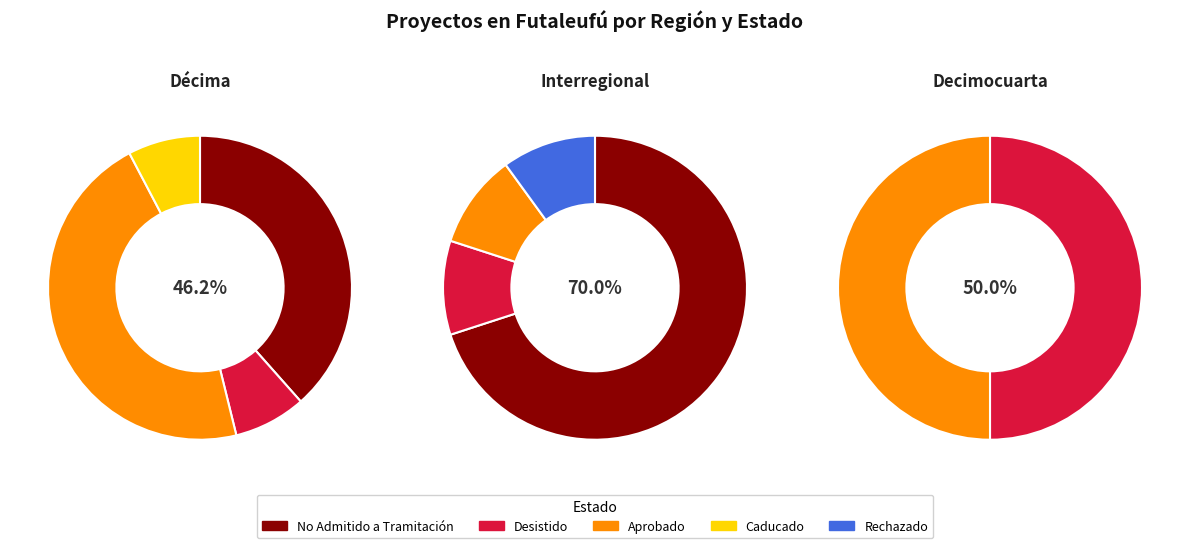

How many segments does this pie chart have?

3